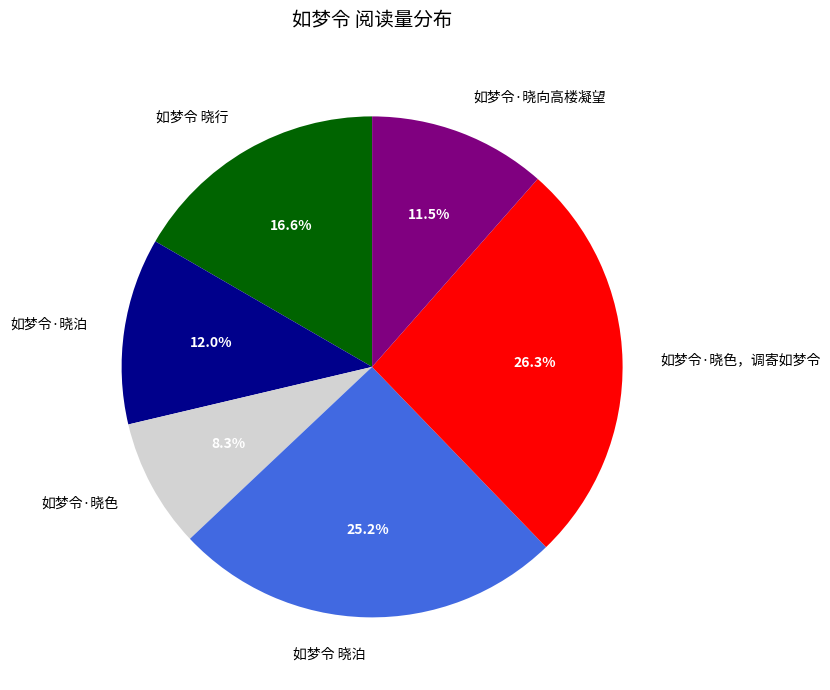

To the nearest percent, what is the average slice percentage?

17%